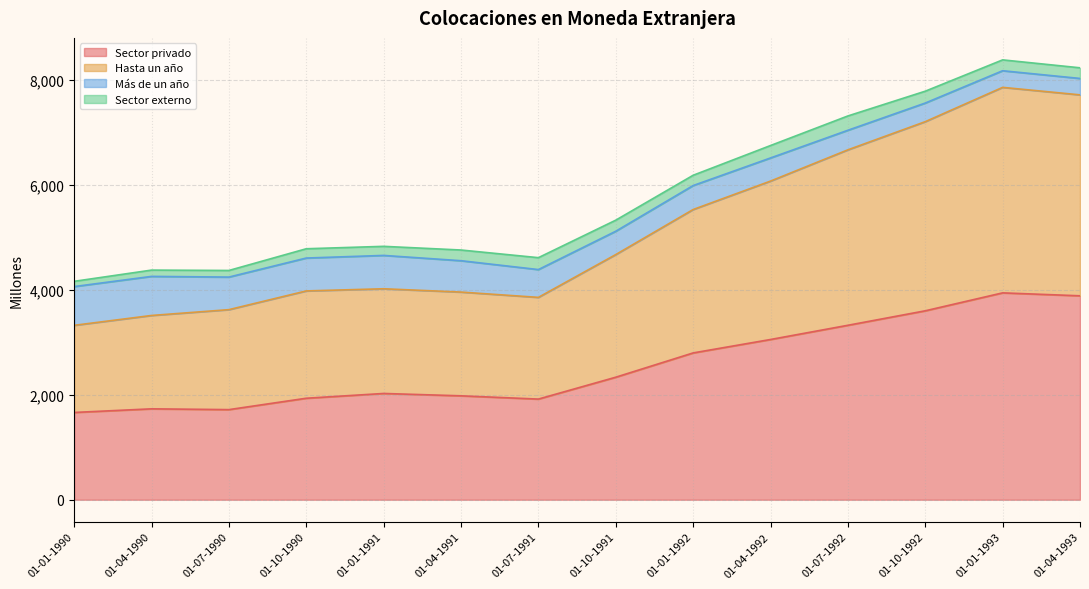

How many data points in Hasta un año are less than 4674?

7